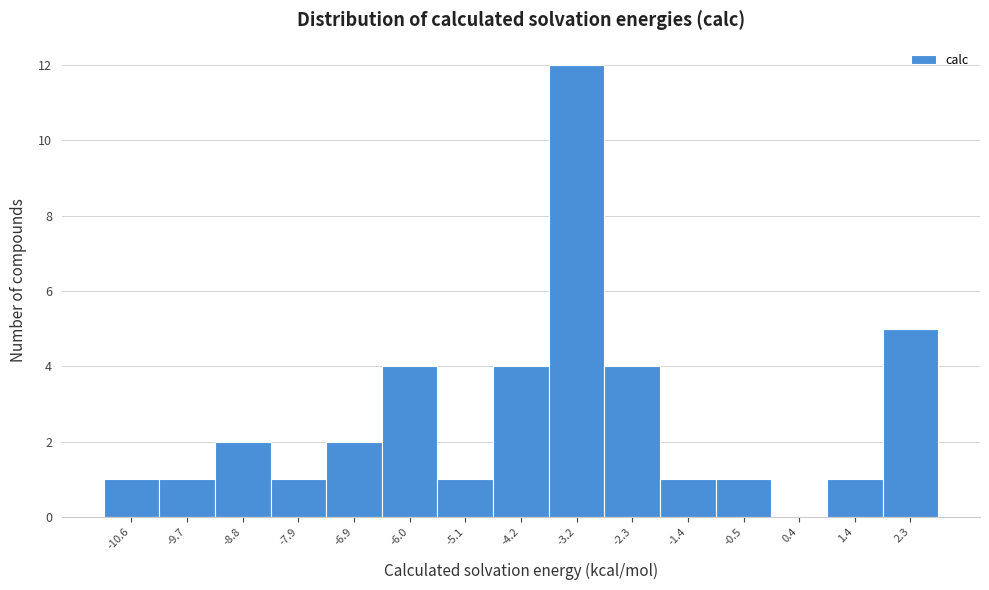

Reading right to left, transcribe all the data shown in this chart.

2.3=5	1.4=1	0.4=0	-0.5=1	-1.4=1	-2.3=4	-3.2=12	-4.2=4	-5.1=1	-6.0=4	-6.9=2	-7.9=1	-8.8=2	-9.7=1	-10.6=1